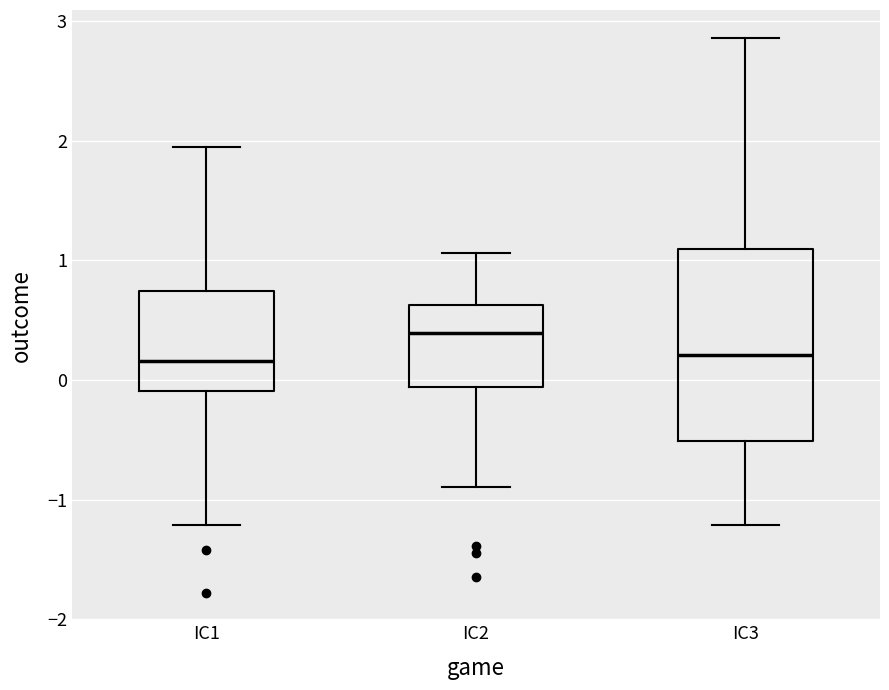

Reading left to right, read every box against the y-axis: the position of its median line, the range the box covers, and the ends of its whiskers. The values are not printed on the chart, so give them approximately, as read against the axis.

IC1: median 0.2, box -0.1 to 0.7, whiskers -1.2 to 1.9
IC2: median 0.4, box -0.1 to 0.6, whiskers -0.9 to 1.1
IC3: median 0.2, box -0.5 to 1.1, whiskers -1.2 to 2.9